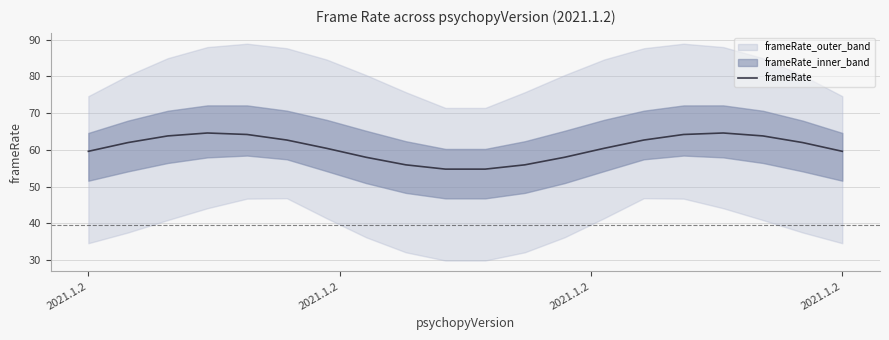

What is the difference between the maximum and second lowest values?

9.8